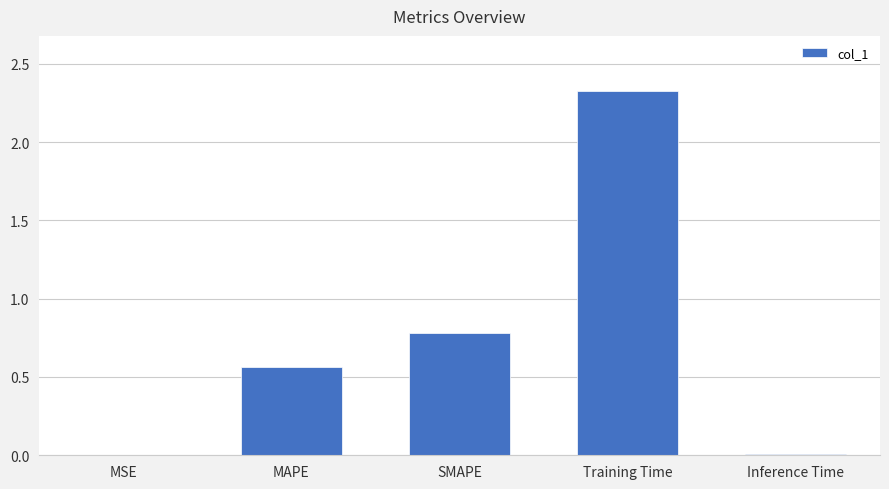

The chart shows a value of 1.0 at Training Time. True or false?

False